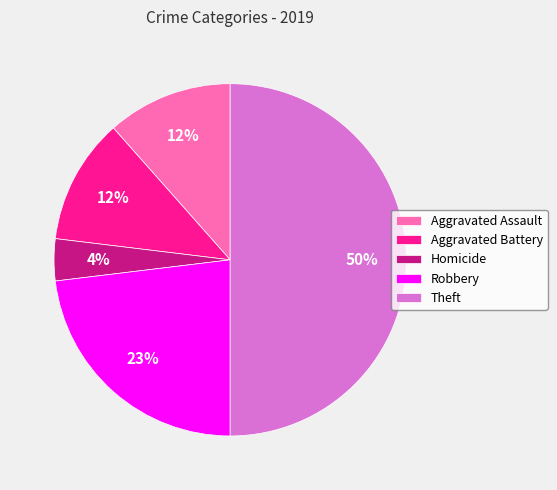

True or false: Aggravated Battery accounts for 12% of the total.

True